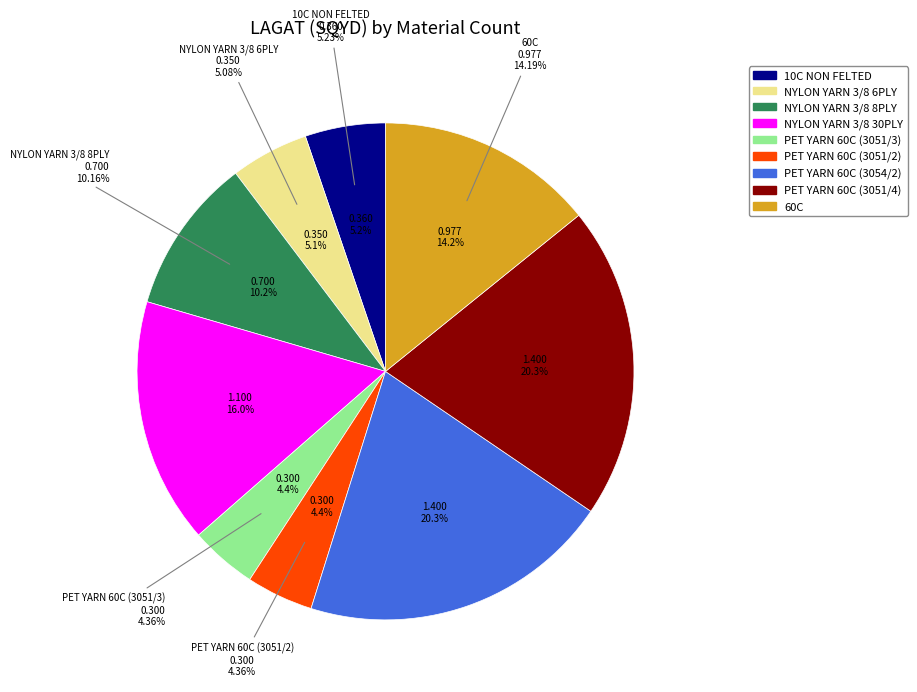

Combined, what portion of the pie is PET YARN 60C (3051/2) and PET YARN 60C (3054/2)?

24.7%